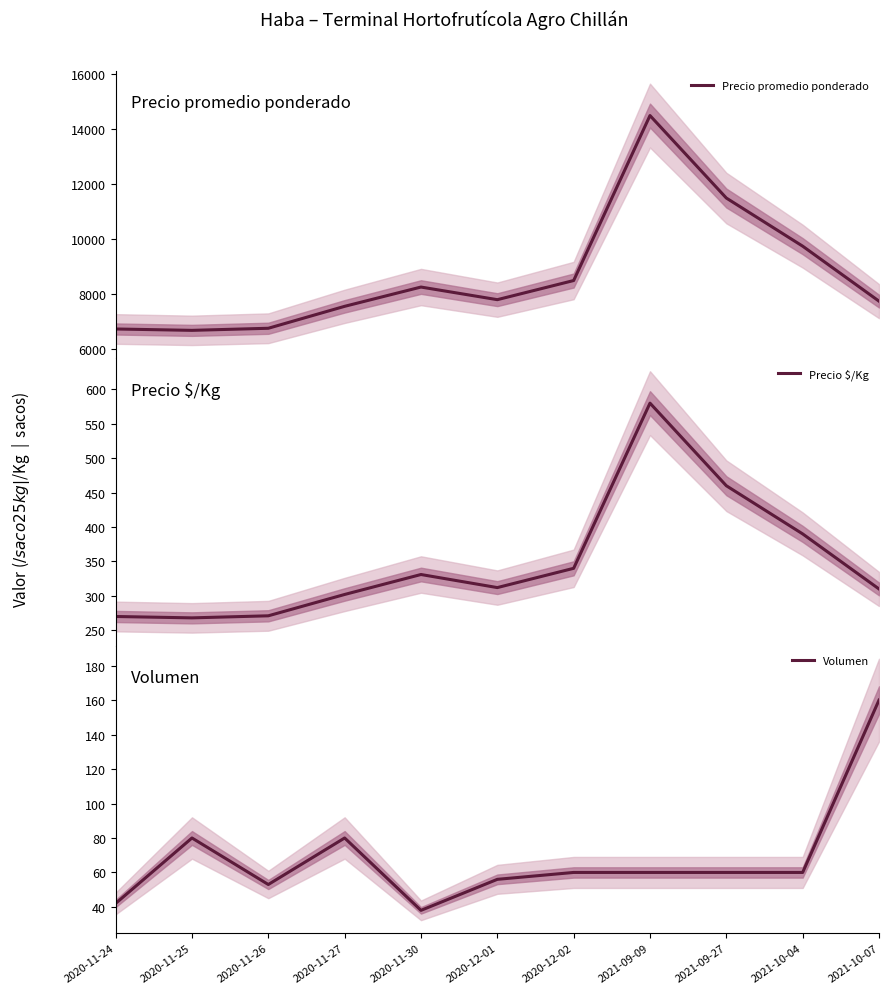

Reading right to left, extract all data points from this chart.

Precio promedio ponderado: 7750	9750	11500	14500	8500	7804	8263	7562	6764	6688	6738
Precio $/Kg: 310	390	460	580	340	312	331	302	271	268	270
Volumen: 160	60	60	60	60	56	38	80	53	80	42